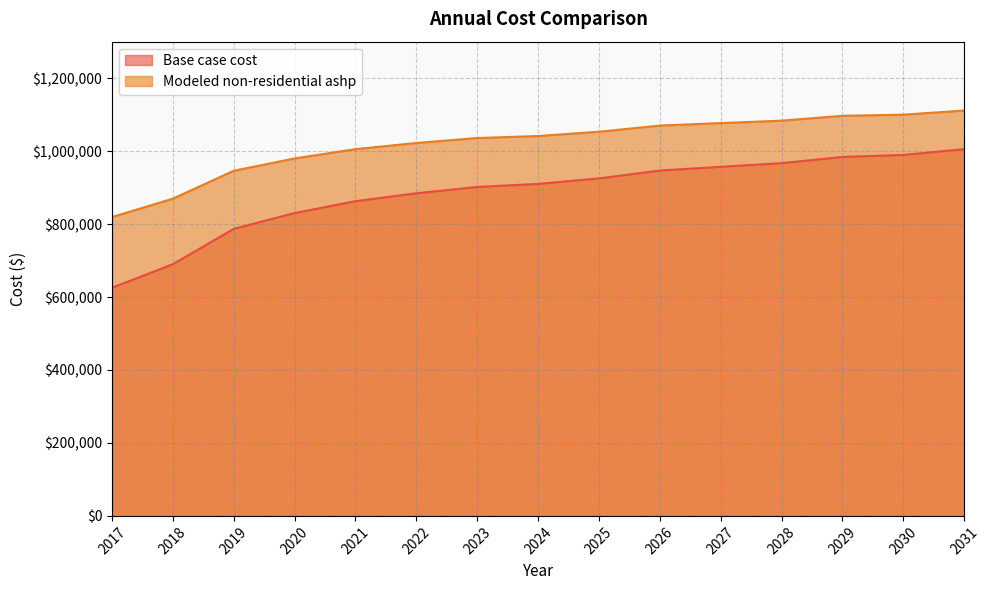

What is the sum of the Modeled non-residential ashp values at 2022 and 2029?

2119038.5